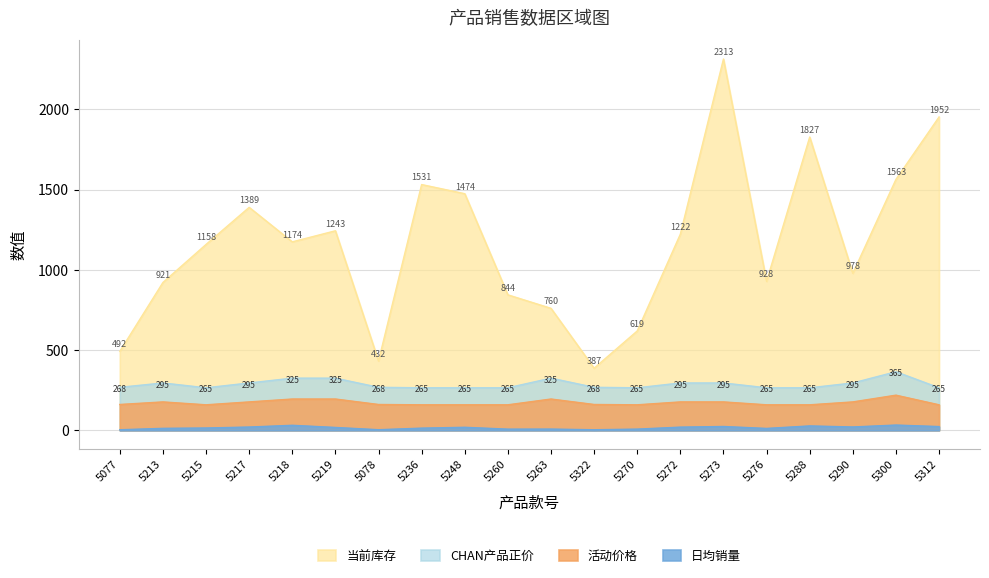

How many values in the 活动价格 series are below 161?

8